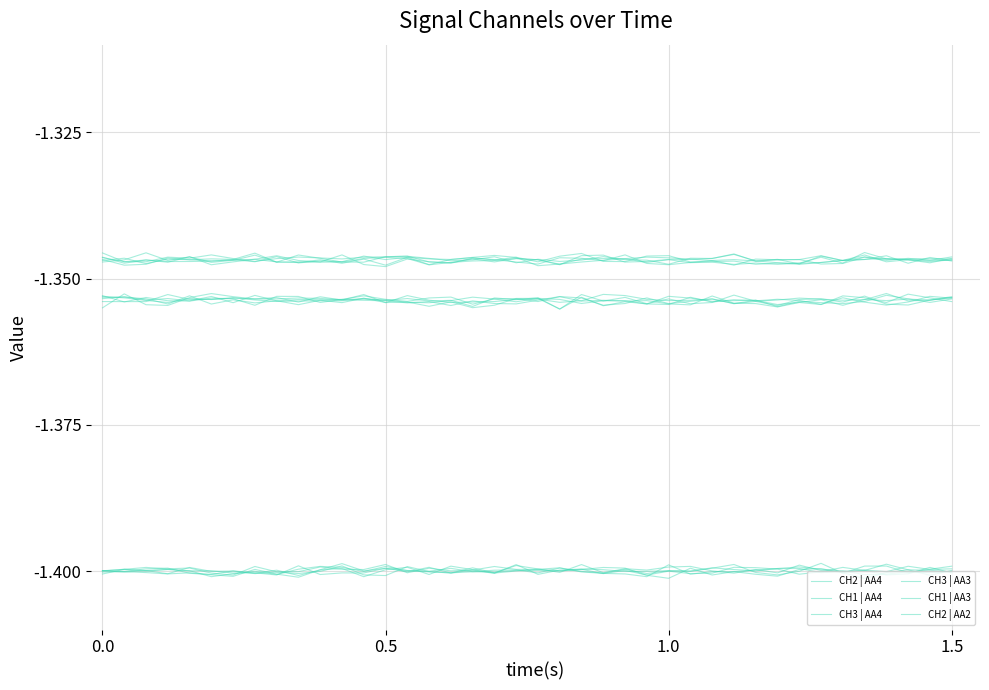

How many interior local peaks does the CH1 | AA3 series have?

14